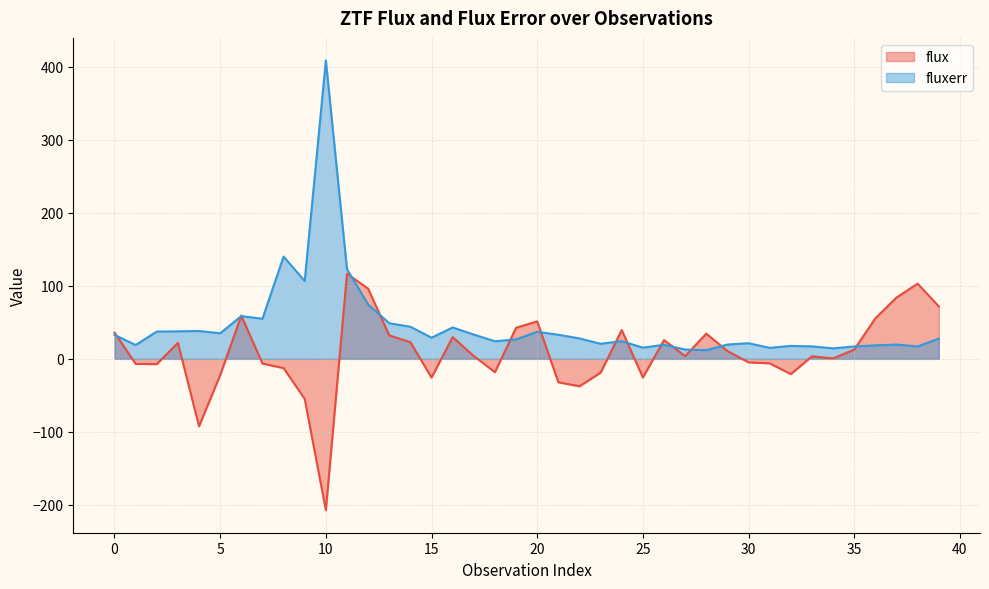

Which has a higher value, 27 or 34?

27